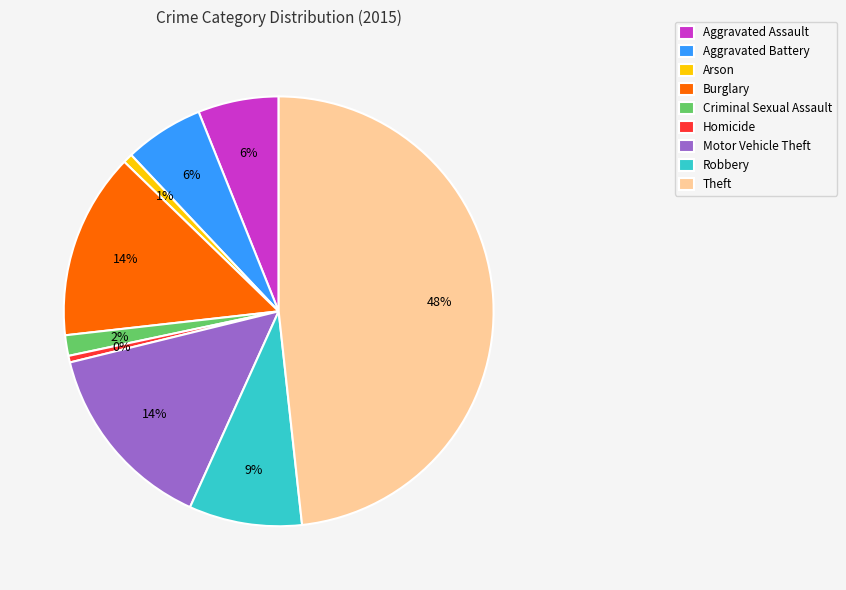

Do Arson and Criminal Sexual Assault together represent more than half of the pie?

No